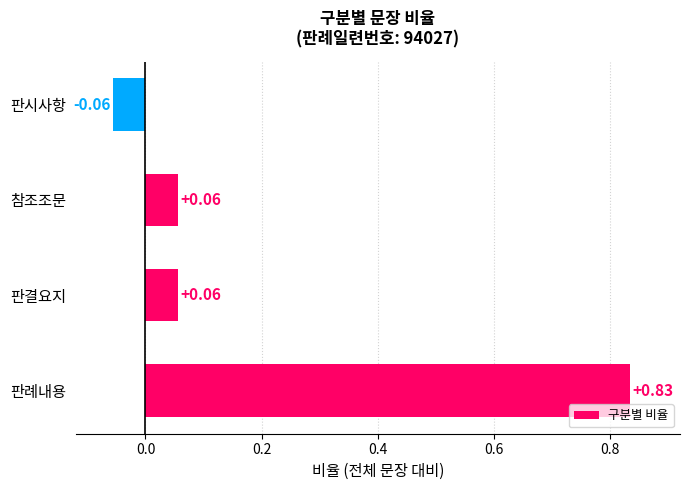

What is the difference between the values at 판시사항 and 판례내용?

0.9